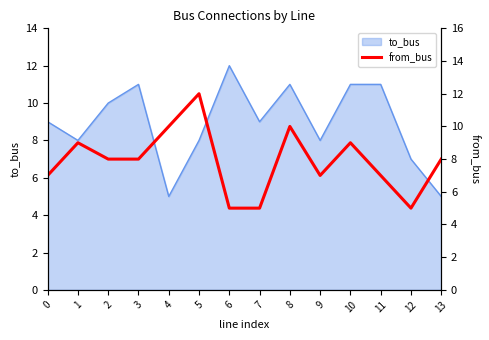

Does the chart have visible grid lines?

No